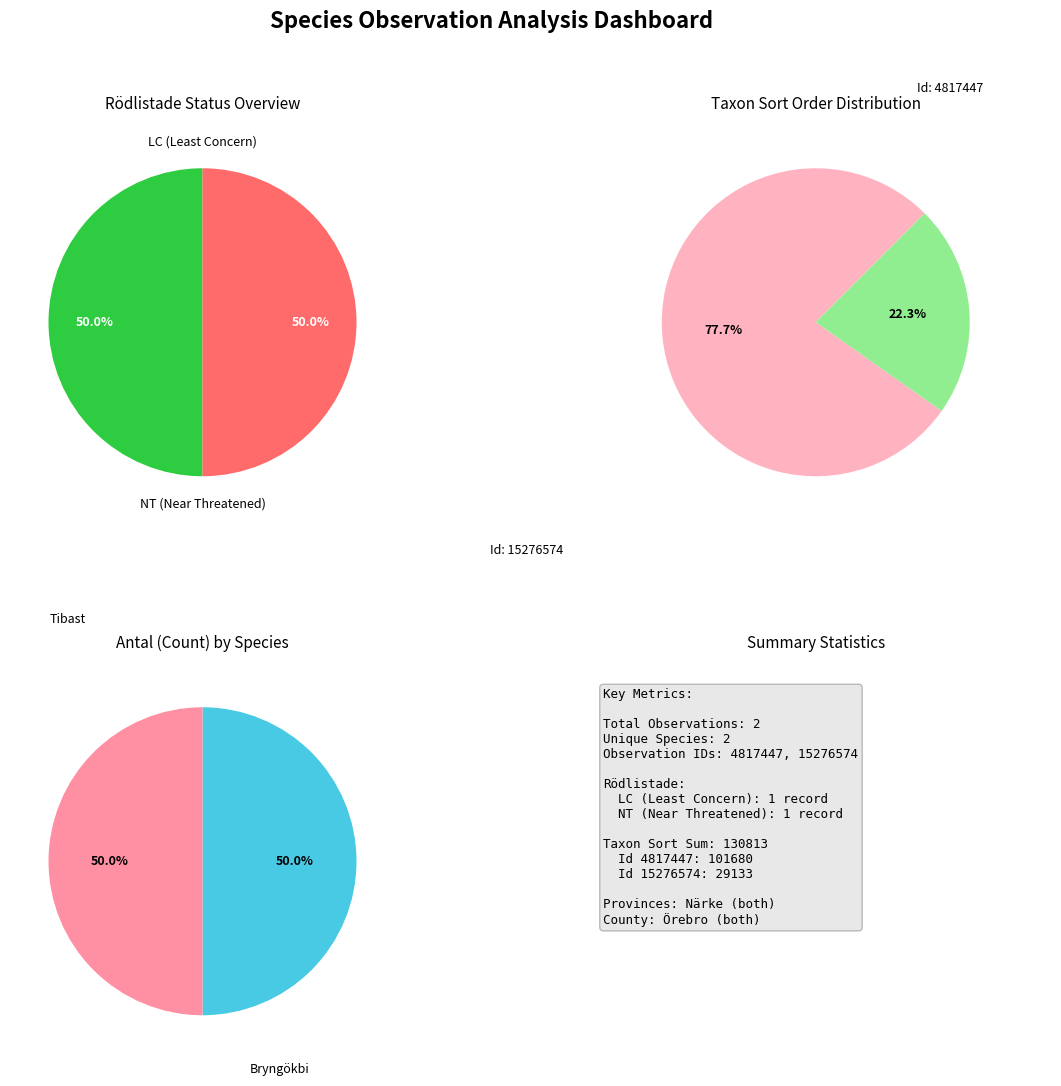

How many segments does this pie chart have?

2